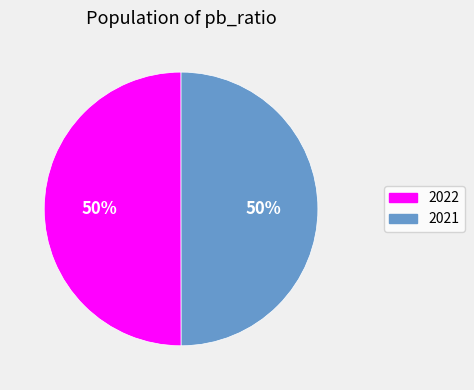

To the nearest percent, what is the combined percentage of 2022 and 2021?

100%